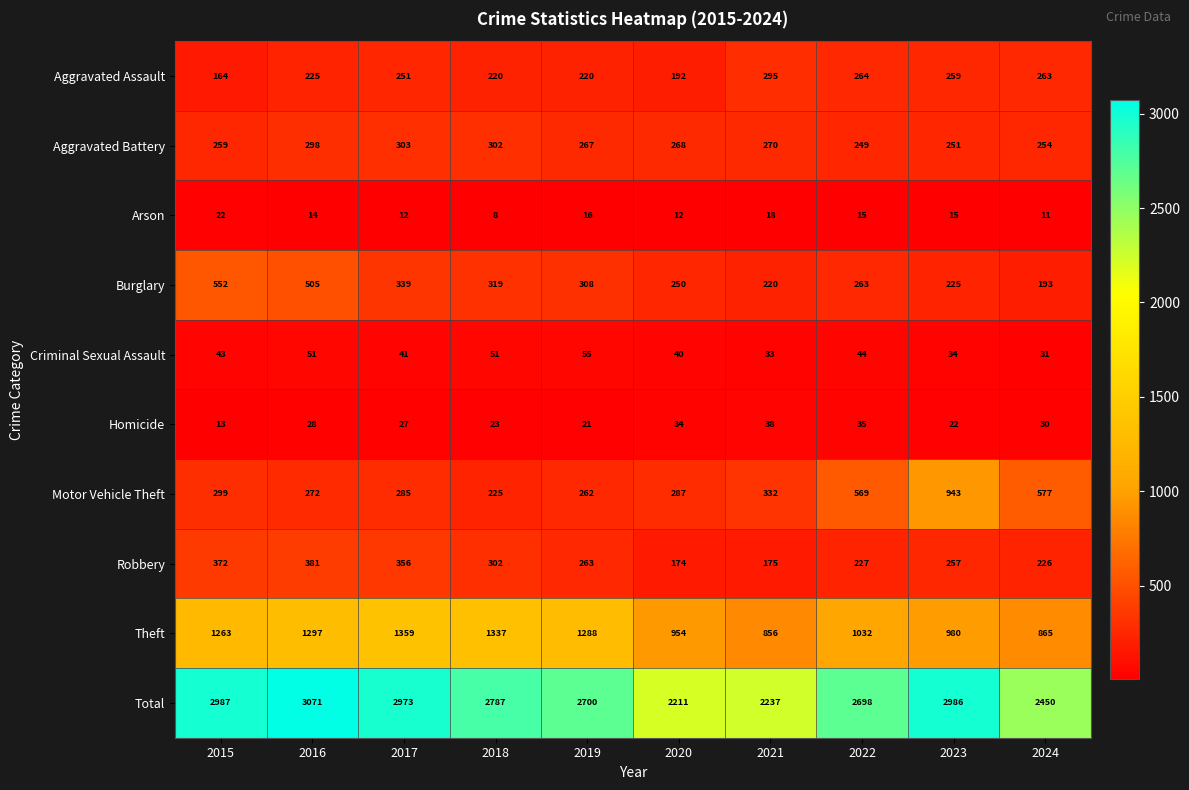

What is the difference between the second highest and minimum values in the Robbery series?

198